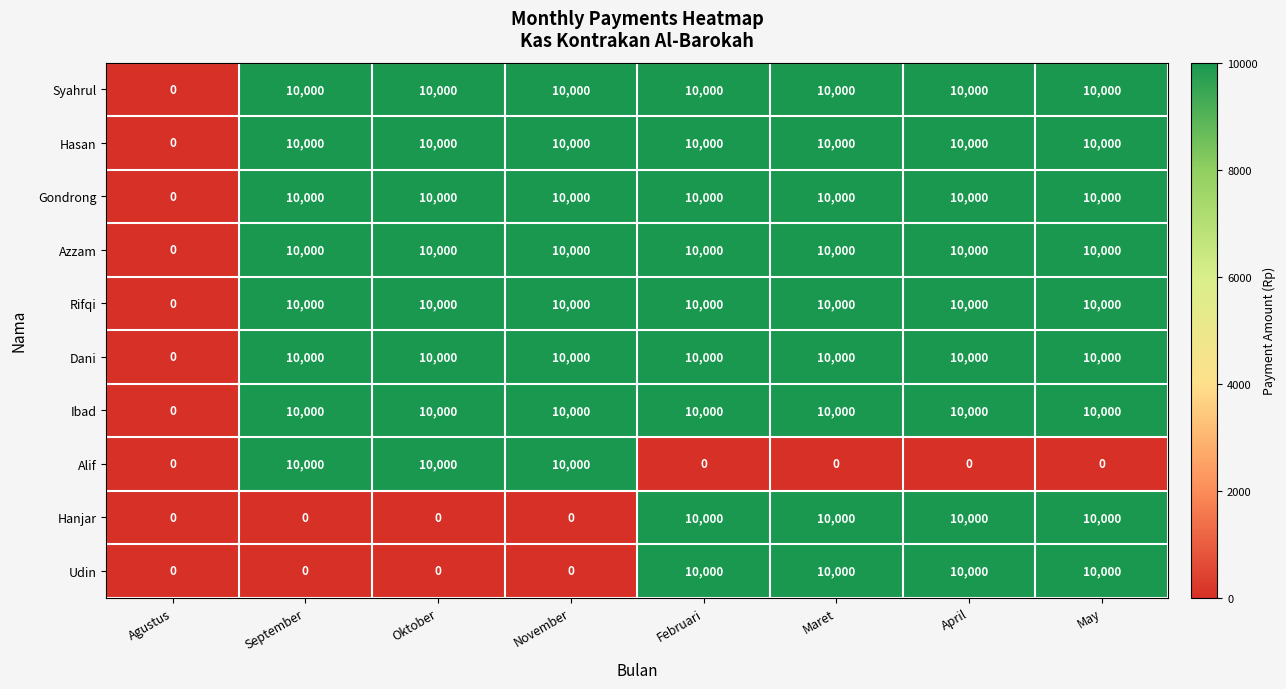

What is the spread (max minus min) of values at Oktober?

10000